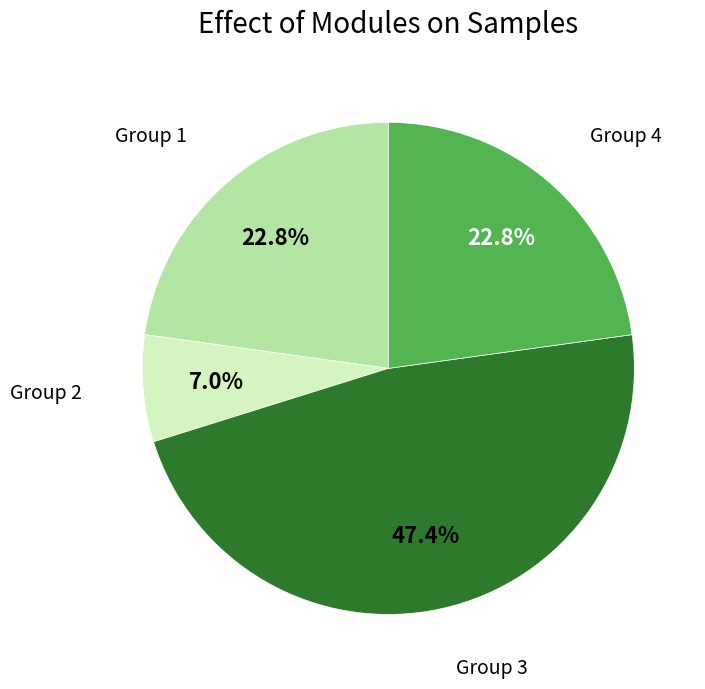

Does any single category account for the majority?

No